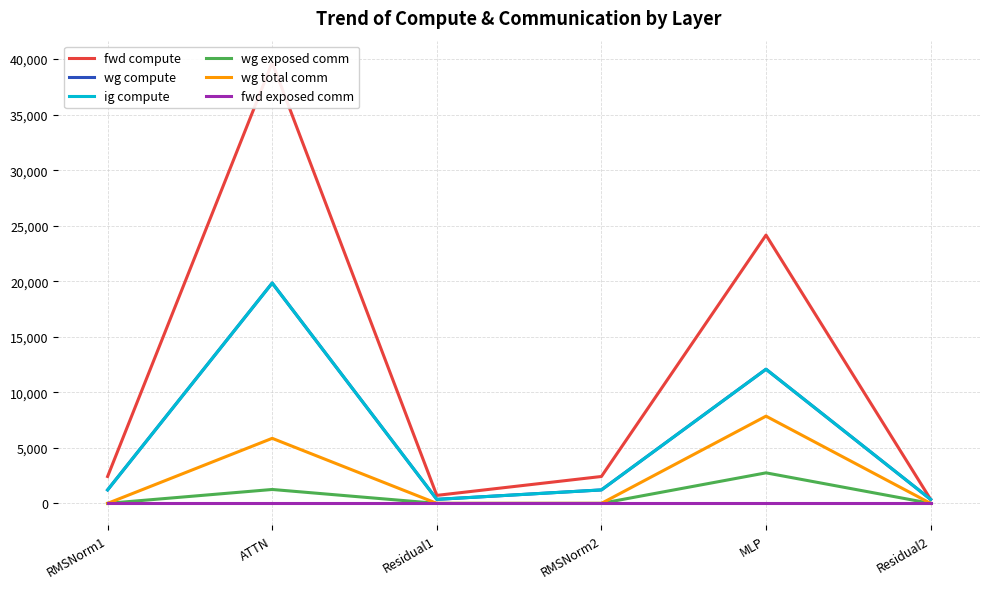

Reading right to left, list all the values displayed in this chart.

fwd compute: Residual2=359.3	MLP=24153.9	RMSNorm2=2420.0	Residual1=718.5	ATTN=39675.9	RMSNorm1=2420.0
wg compute: Residual2=359.3	MLP=12076.9	RMSNorm2=1210.0	Residual1=359.3	ATTN=19837.9	RMSNorm1=1210.0
ig compute: Residual2=359.3	MLP=12076.9	RMSNorm2=1210.0	Residual1=359.3	ATTN=19837.9	RMSNorm1=1210.0
wg exposed comm: Residual2=0.0	MLP=2746.8	RMSNorm2=0.0	Residual1=0.0	ATTN=1250.5	RMSNorm1=0.0
wg total comm: Residual2=0.0	MLP=7851.5	RMSNorm2=0.0	Residual1=0.0	ATTN=5855.3	RMSNorm1=0.0
fwd exposed comm: Residual2=0.0	MLP=0.0	RMSNorm2=0.0	Residual1=0.0	ATTN=0.0	RMSNorm1=0.0